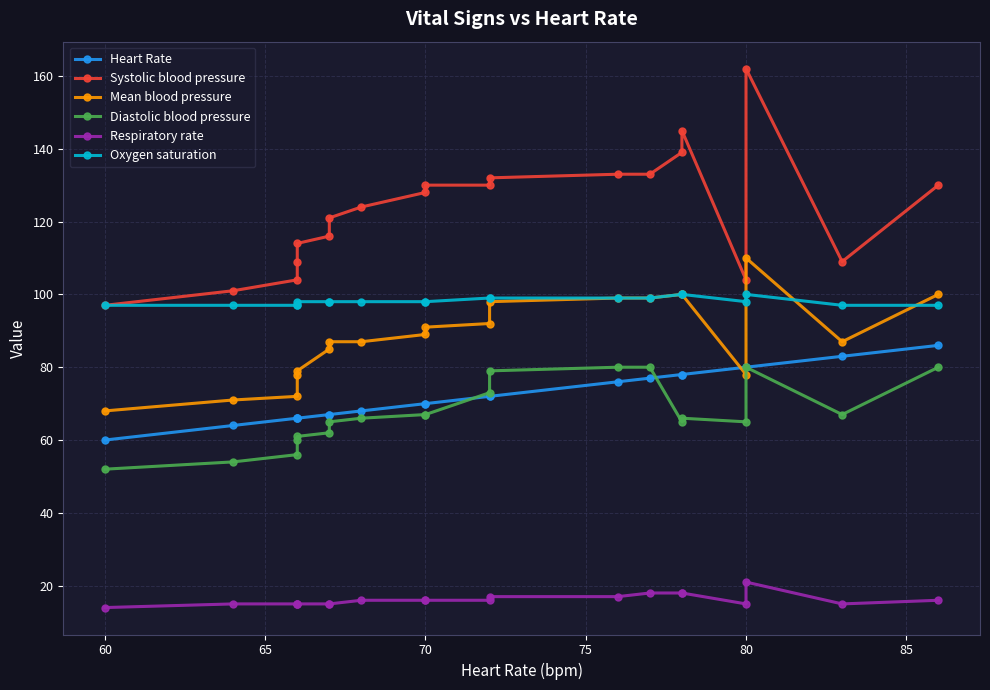

At how many categories does at least one series exceed 84?

20